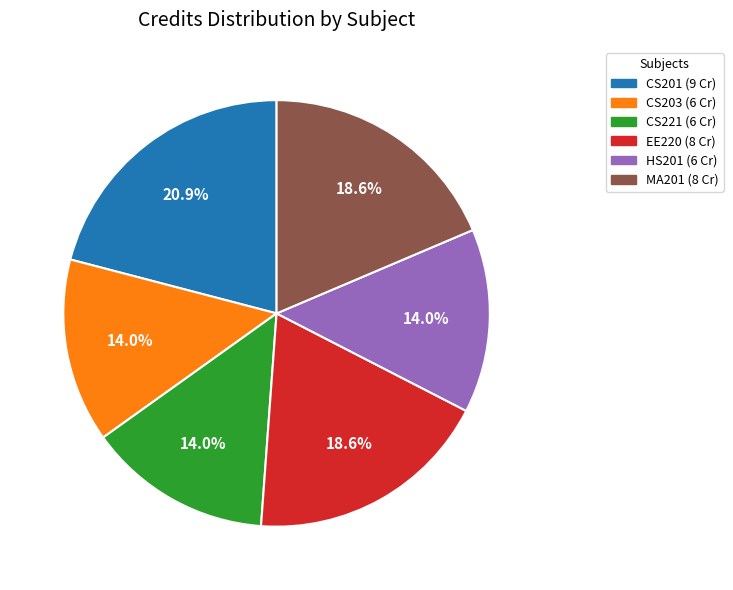

Combined, what portion of the pie is MA201 and HS201?

32.6%